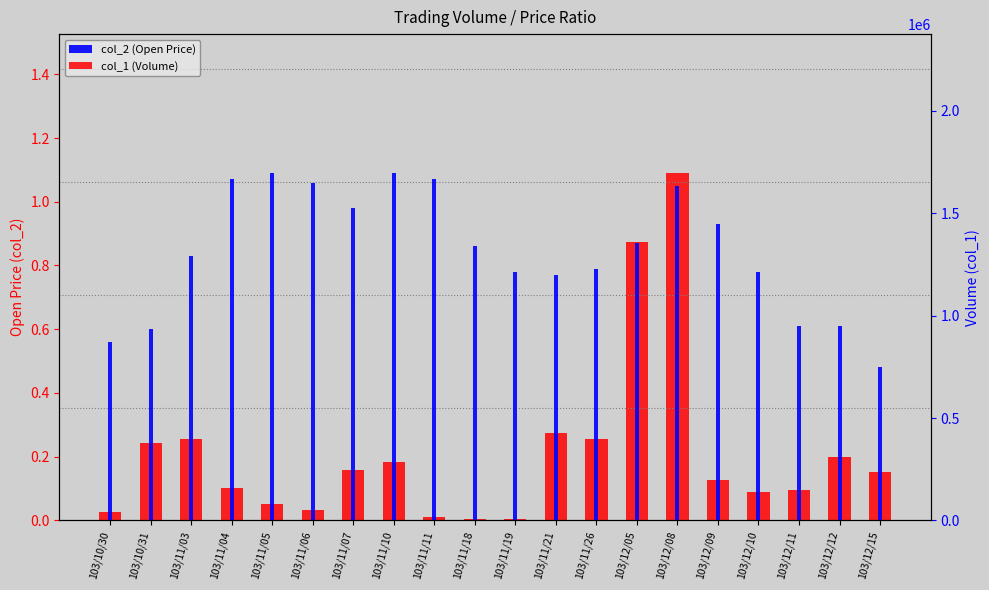

What is the smallest value displayed?

0.5